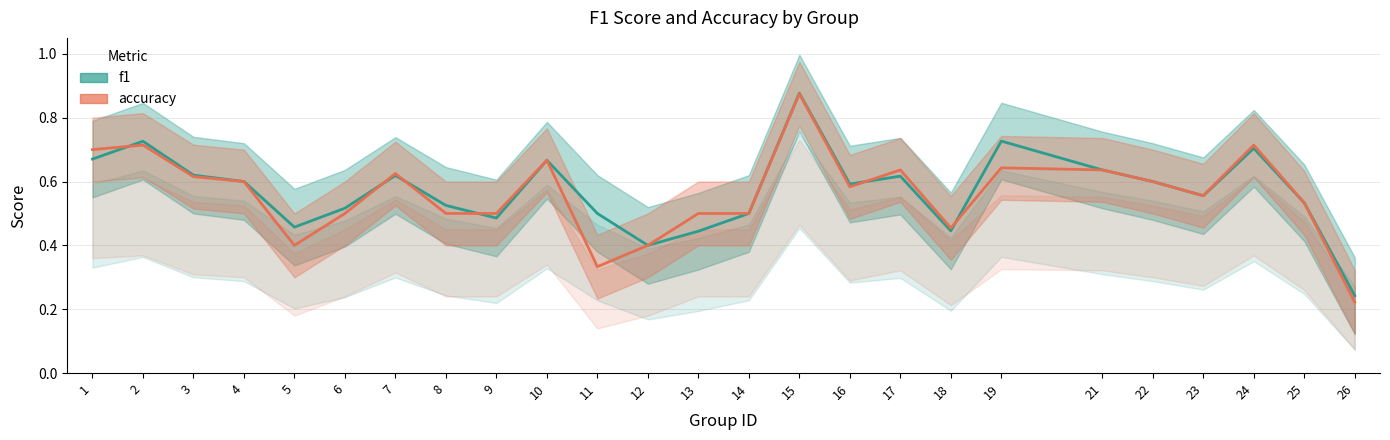

How many interior local peaks does the accuracy series have?

7